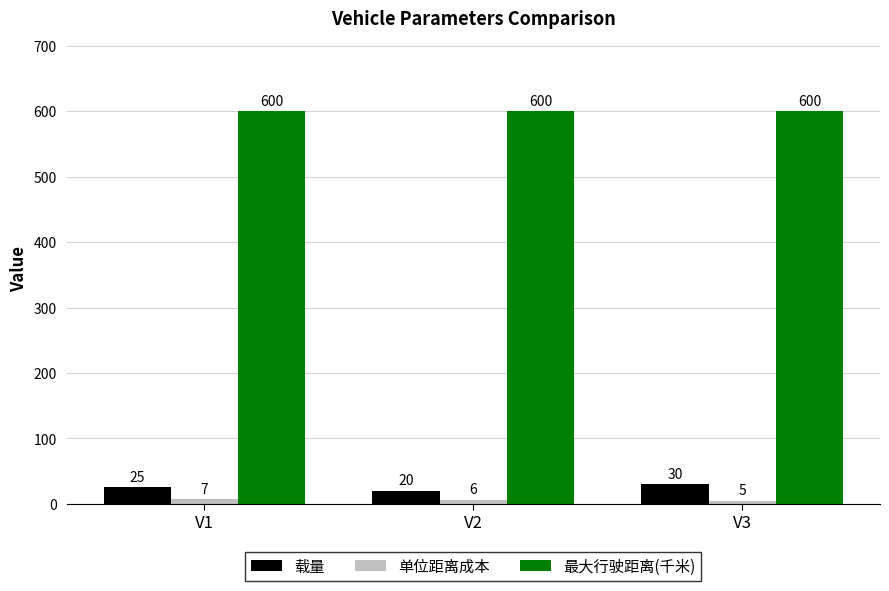

The value of 载量 at V2 is 20. True or false?

True